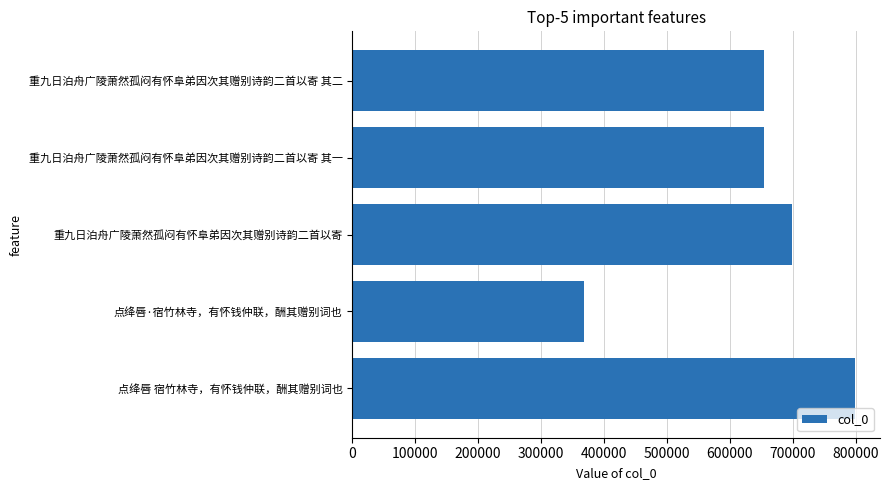

Which category has the highest value across all series?

点绛唇 宿竹林寺，有怀钱仲联，酬其赠别词也